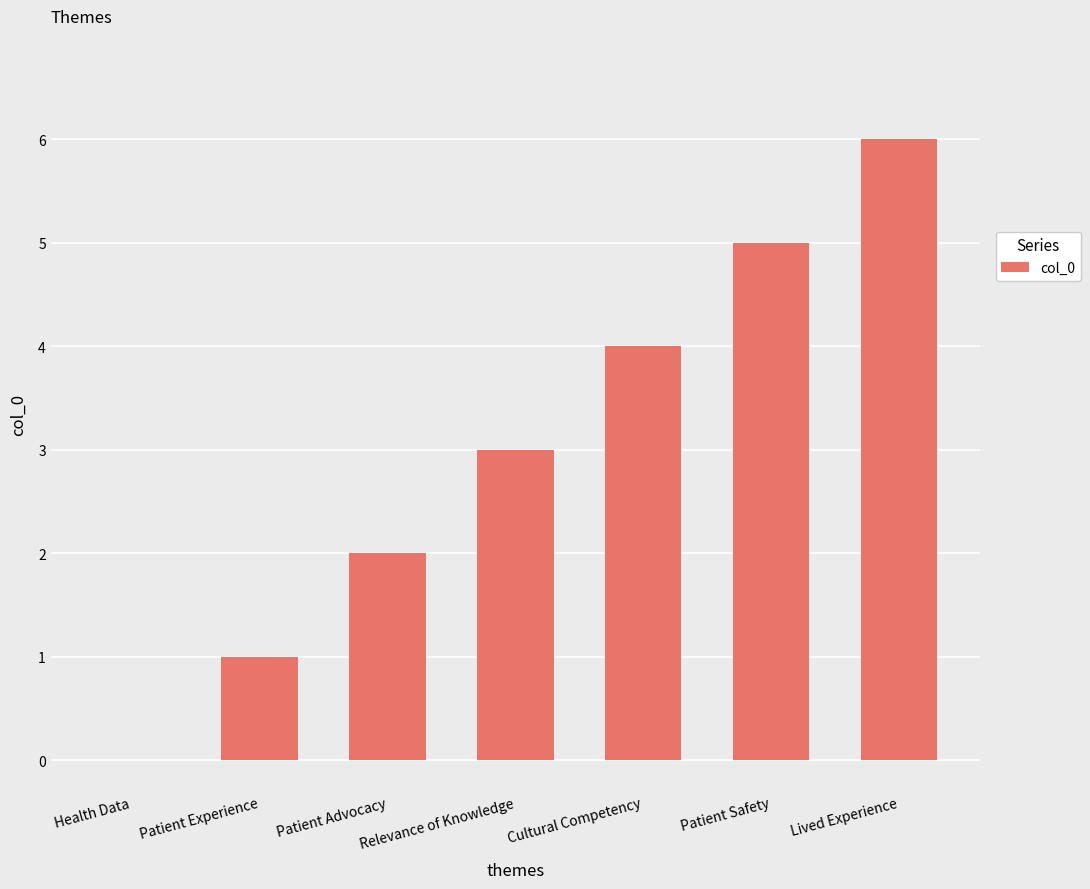

What value does the data have at Relevance of Knowledge?

3